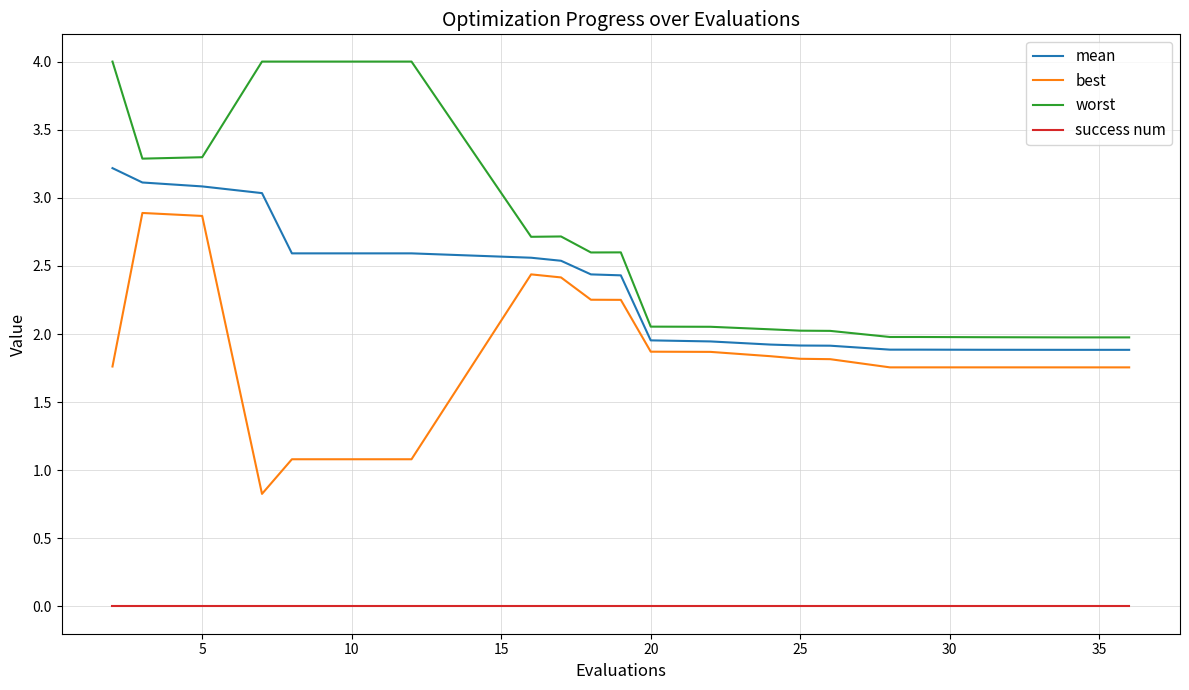

How many lines are shown in the chart?

4